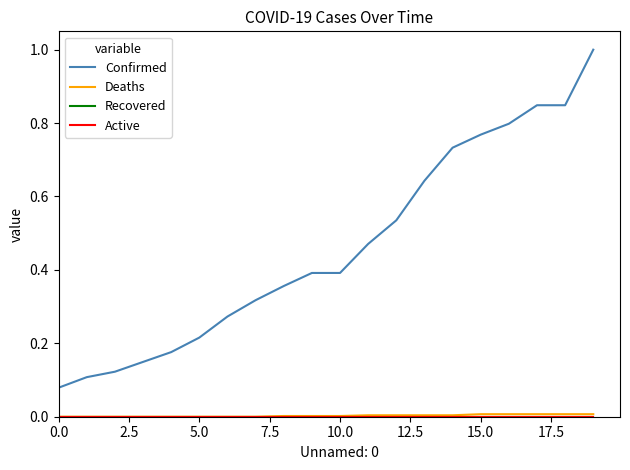

Does the chart have visible grid lines?

No